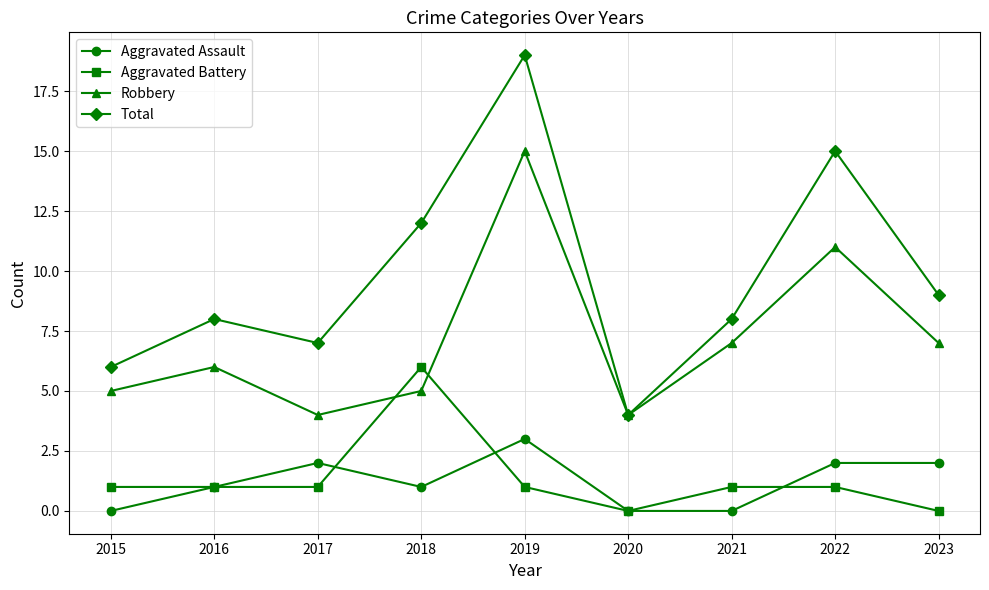

Read the Robbery value at 2016.

6